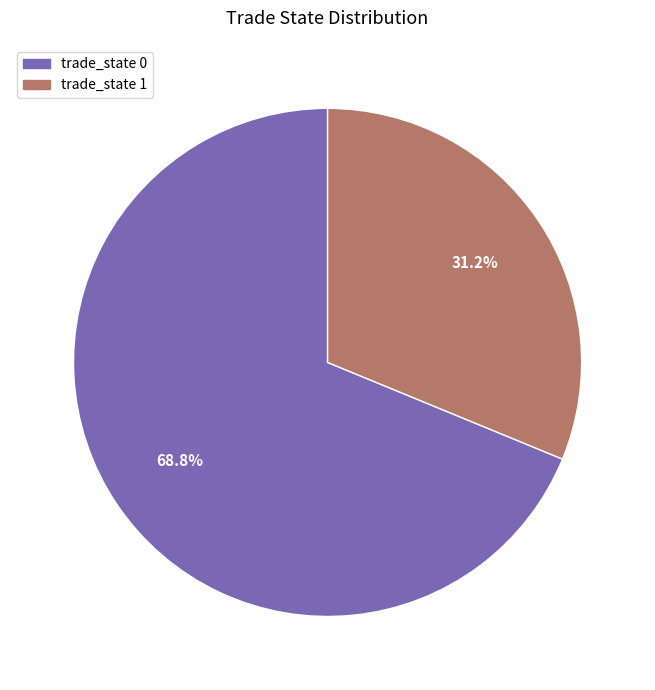

How much of the chart is everything except trade_state 1?

68.8%